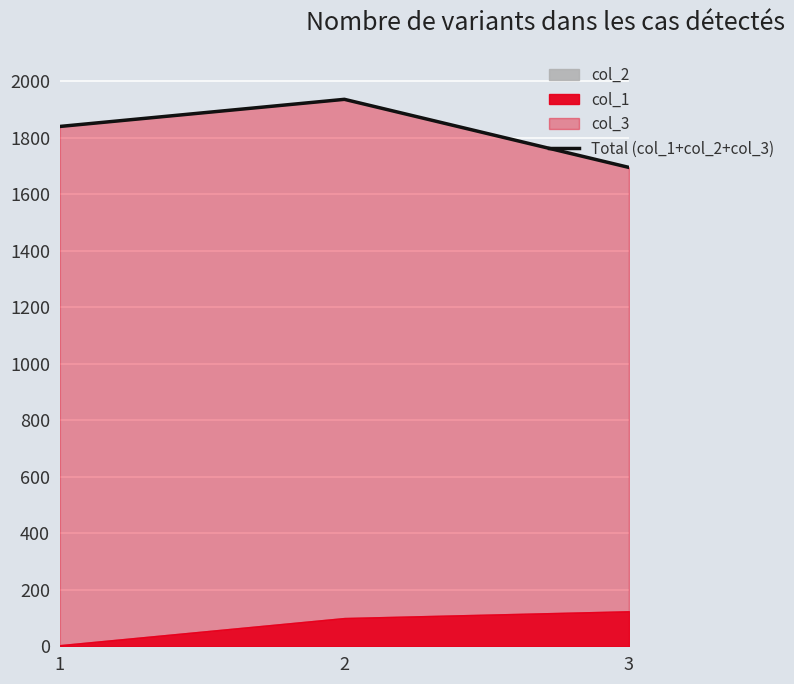

Approximately how many times larger is the value at 2 compared to 3?

1.1